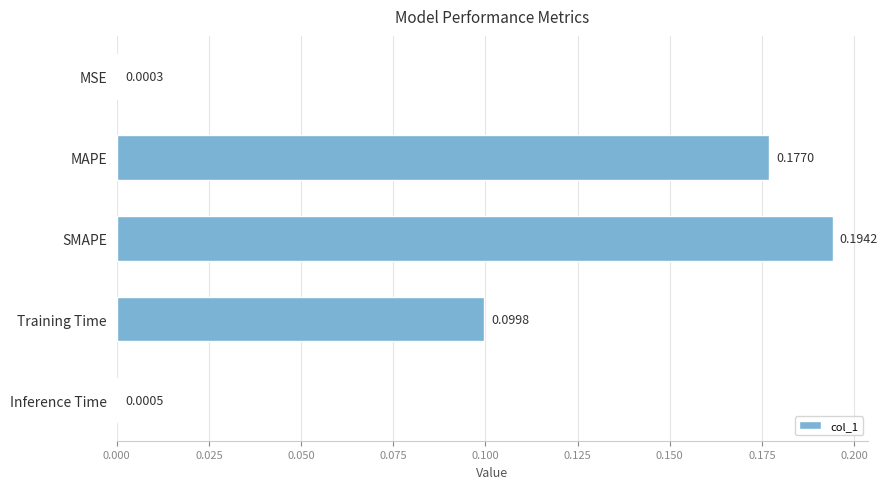

What is the sum of the values at Training Time and SMAPE?

0.3